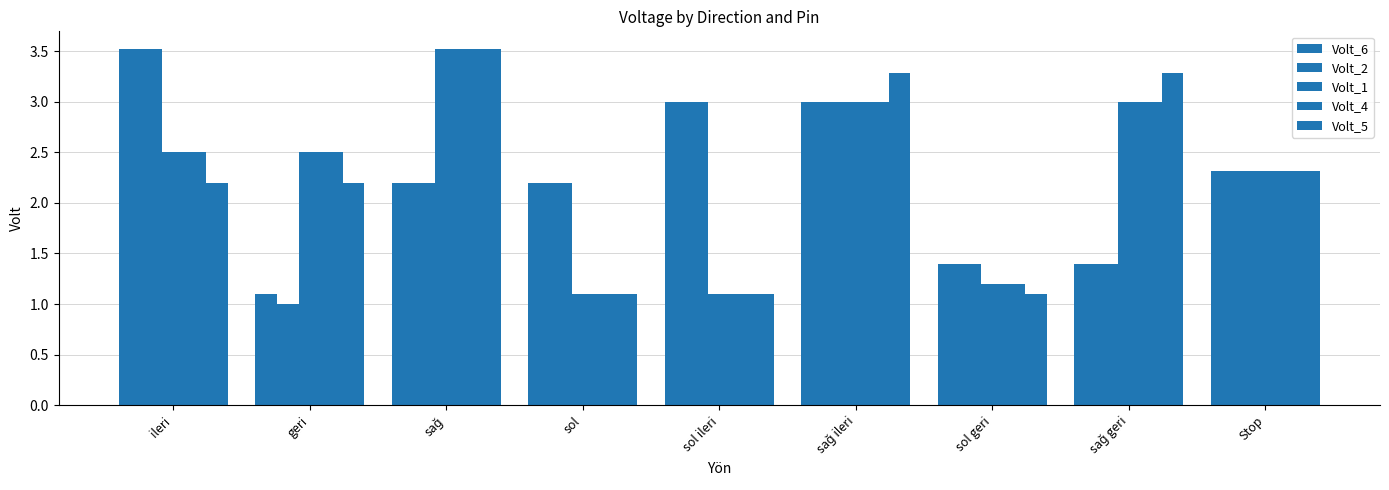

What is the maximum value for Volt_6?

3.5